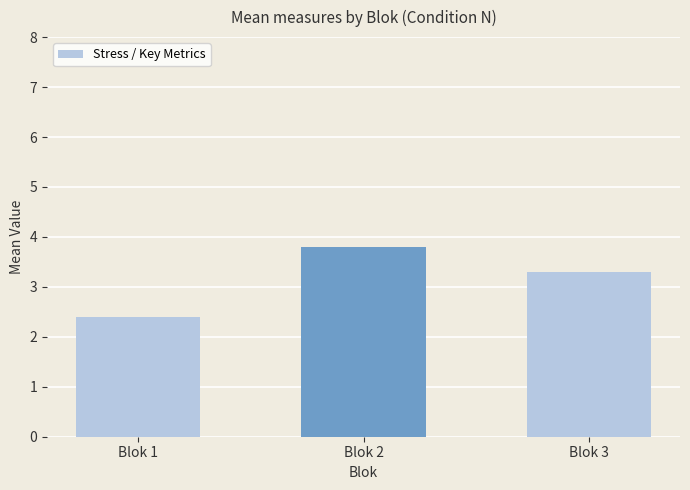

How many data points does each series have?

3